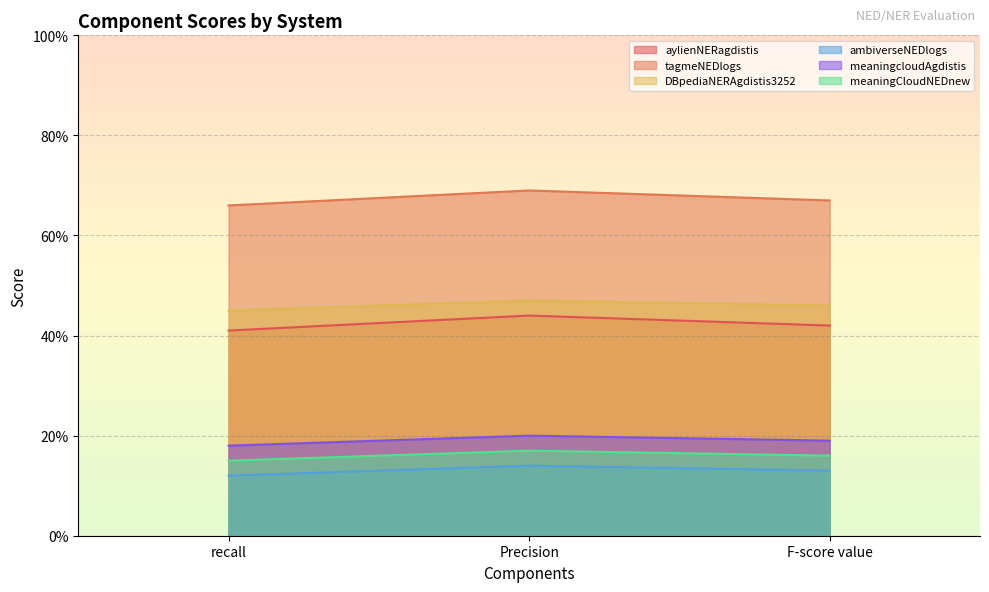

Does the chart display data point markers on the line(s)?

No